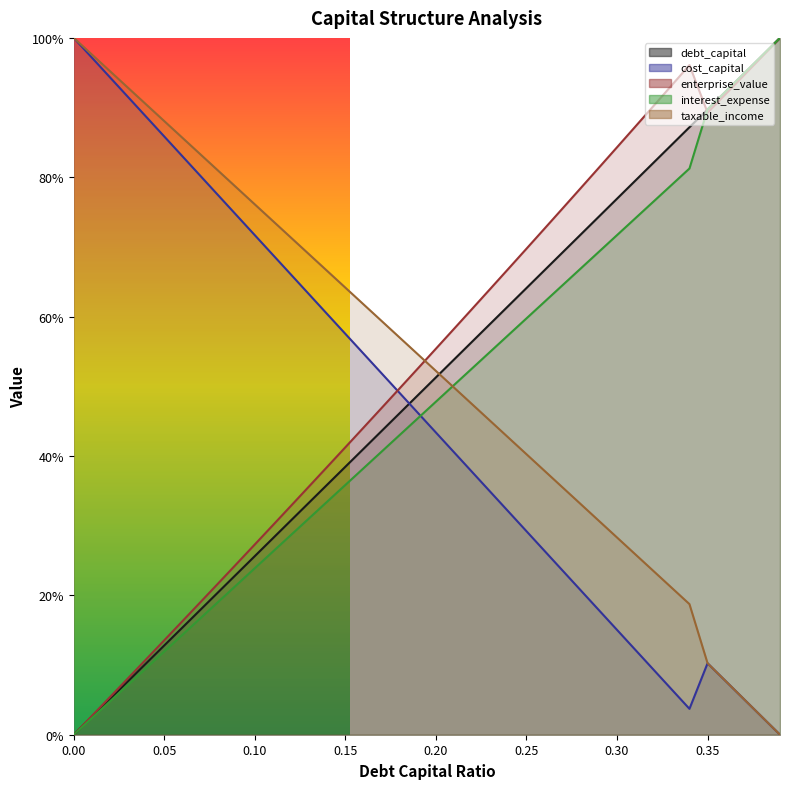

The enterprise_value series shows 0.0 at 0.02. True or false?

False